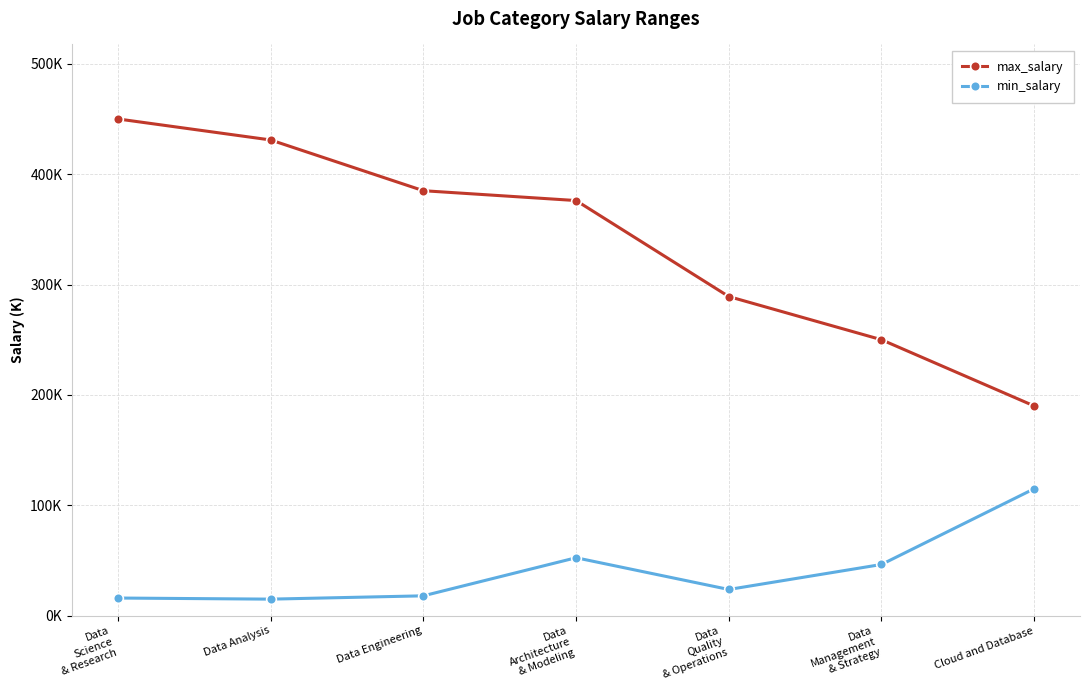

Is the value of max_salary at Data
Science
& Research greater than the value of min_salary at Data
Science
& Research?

Yes